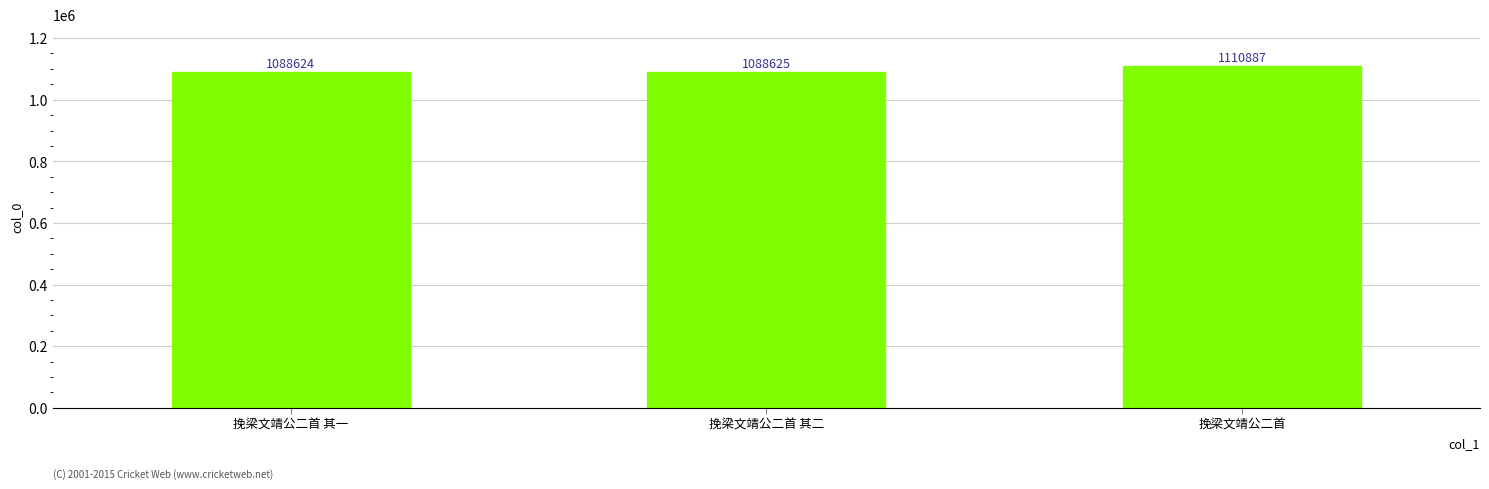

How many categories are shown in the chart?

3